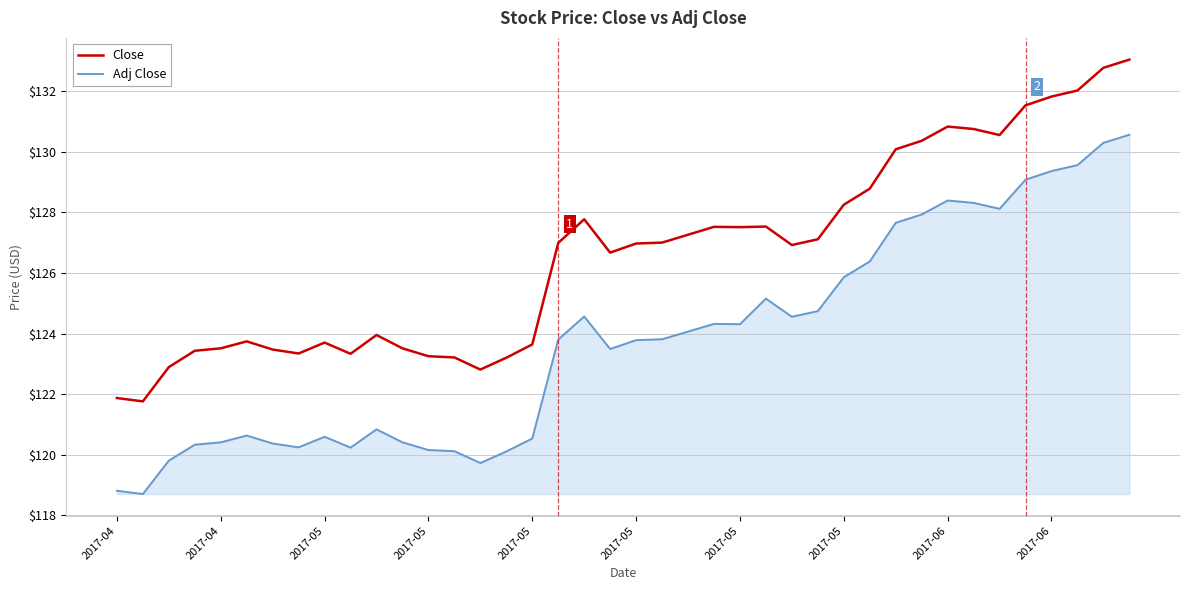

What is the difference between the maximum and minimum values in the Close series?

11.3